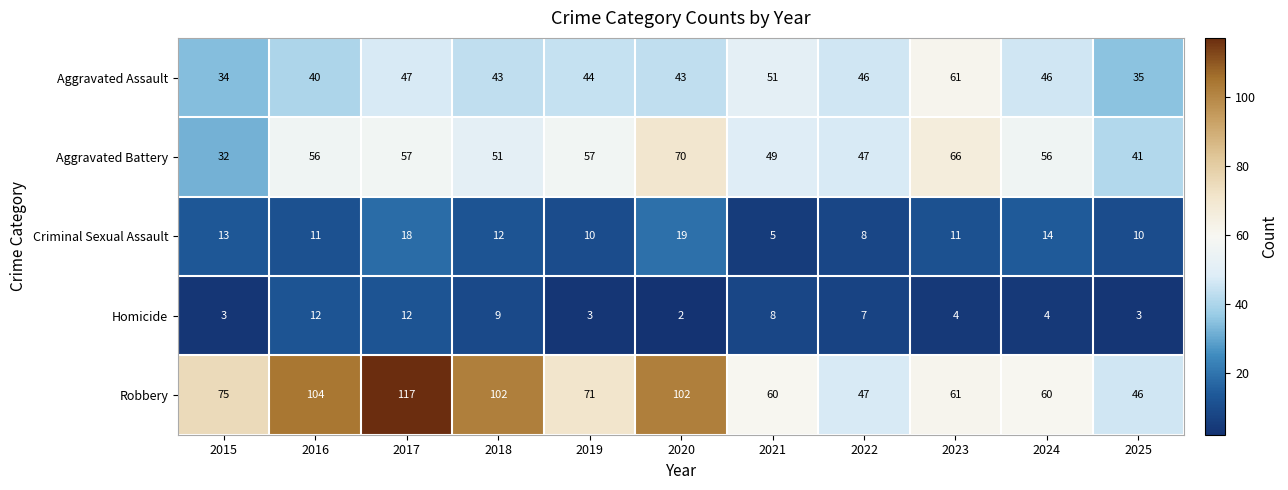

What is the spread (max minus min) of values at 2023?

62